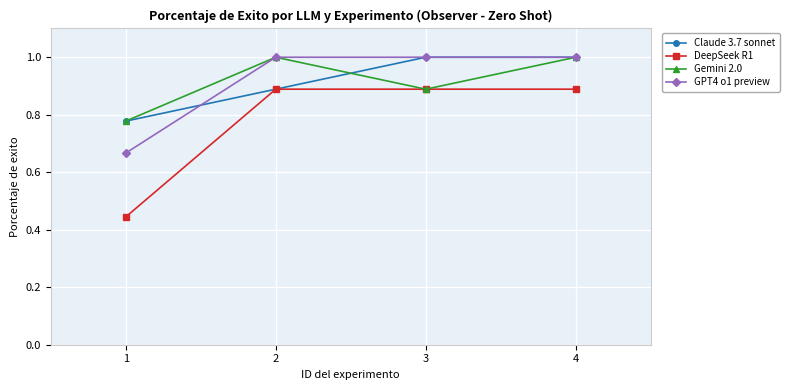

True or false: Gemini 2.0 has a value of 0.3 at 3.

False